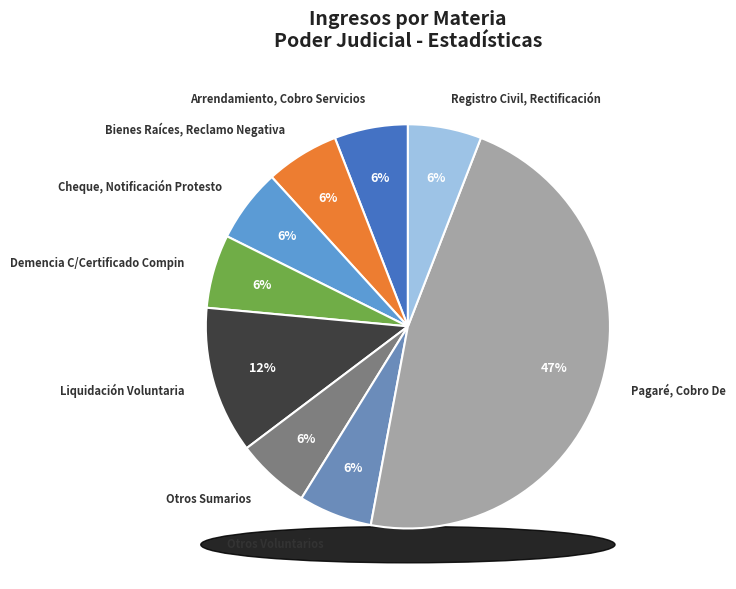

Is there a majority slice in this chart?

No